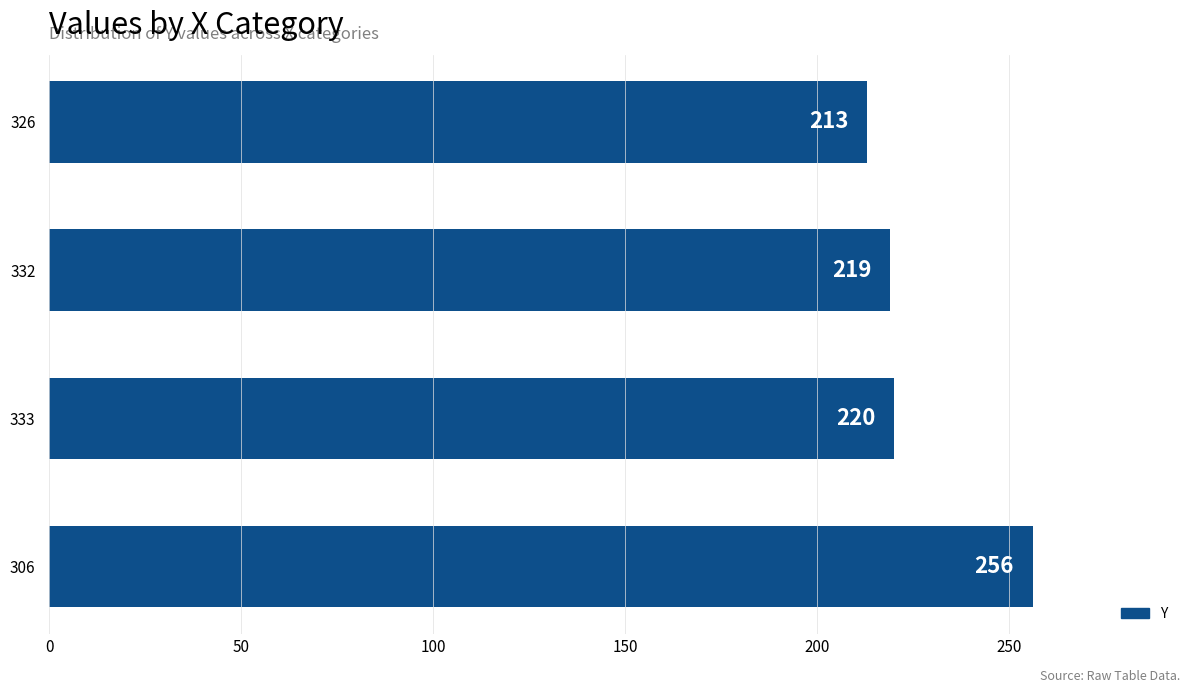

How many bars are there in total?

4